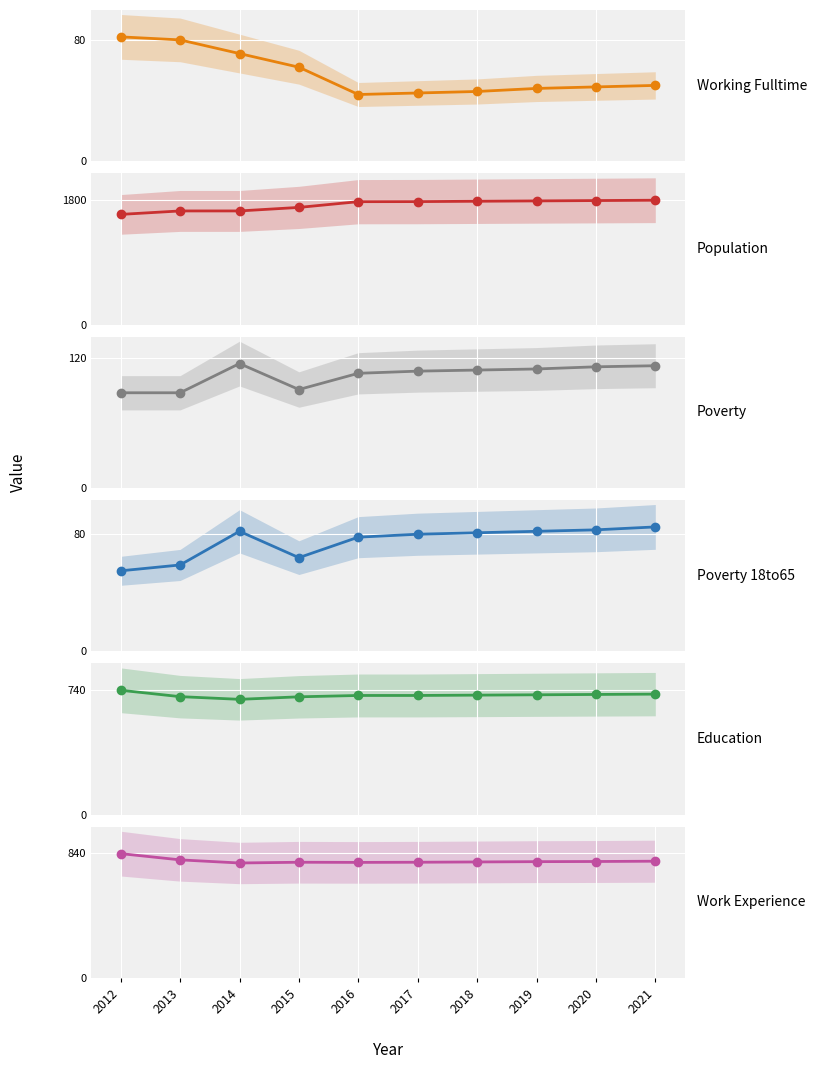

What is the sum of the Poverty_18to65 values at 2013 and 2018?

140